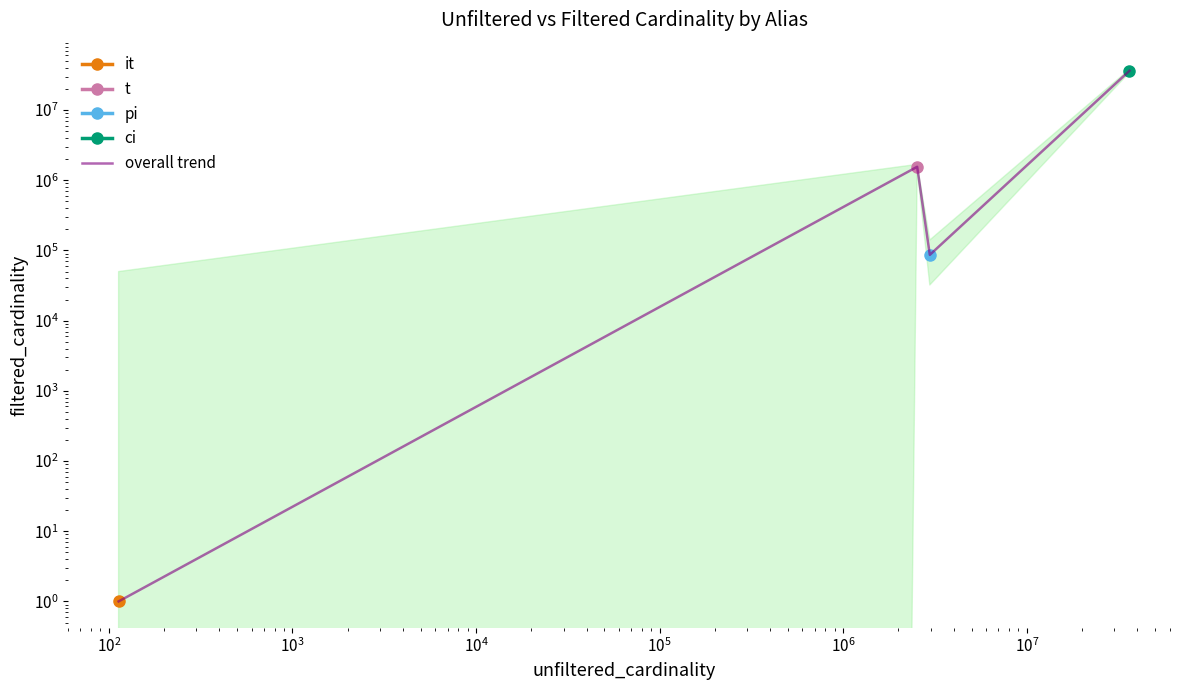

How many lines are shown in the chart?

1